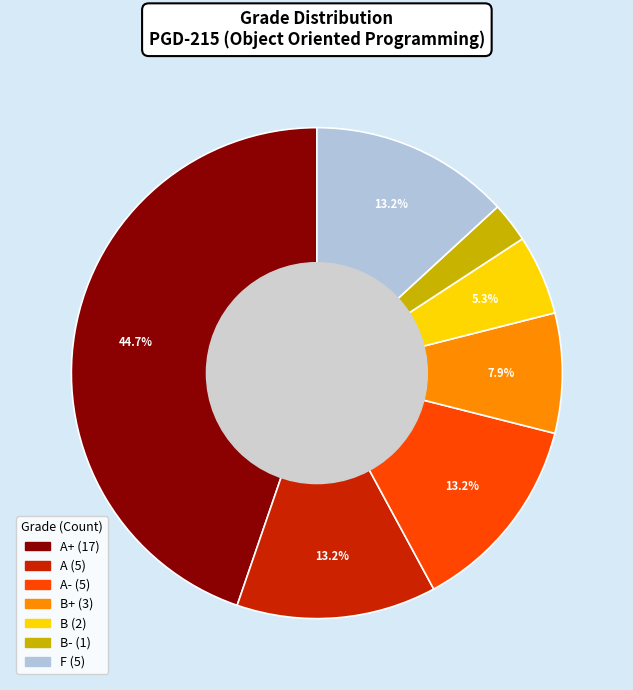

Does any single category account for the majority?

No